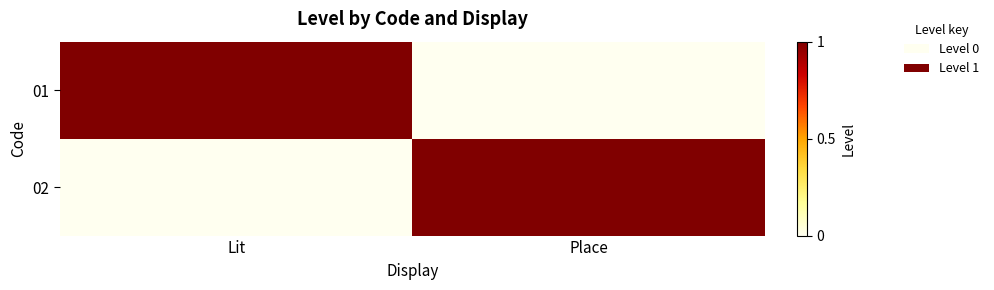

Count the number of categories in the chart.

2